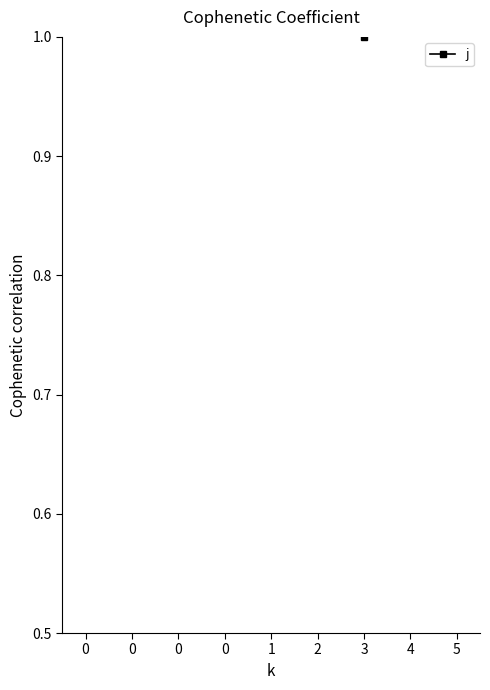

At which category does the data reach its first local valley?

3